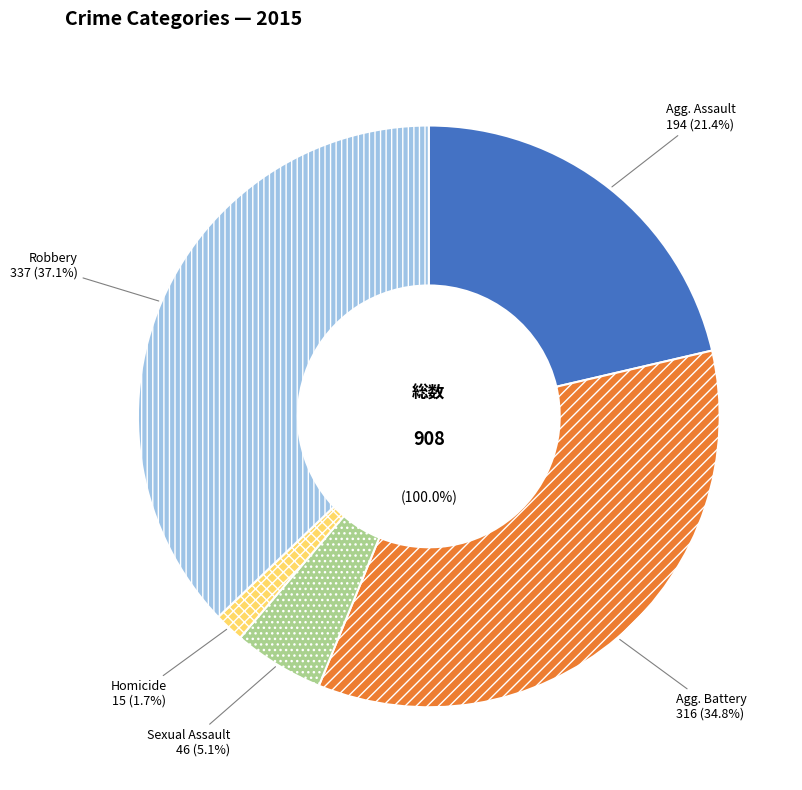

What percentage do Criminal Sexual Assault and Homicide together represent?

6.7%